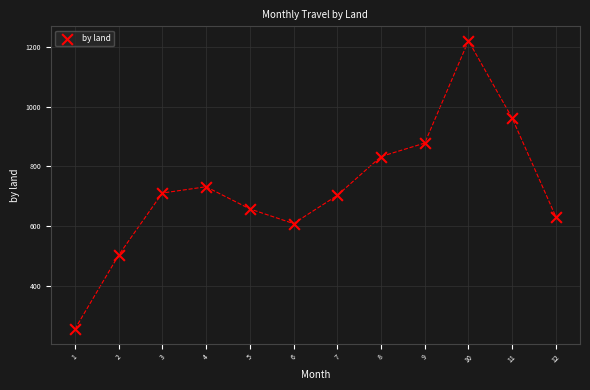

What is the average Y value?

725